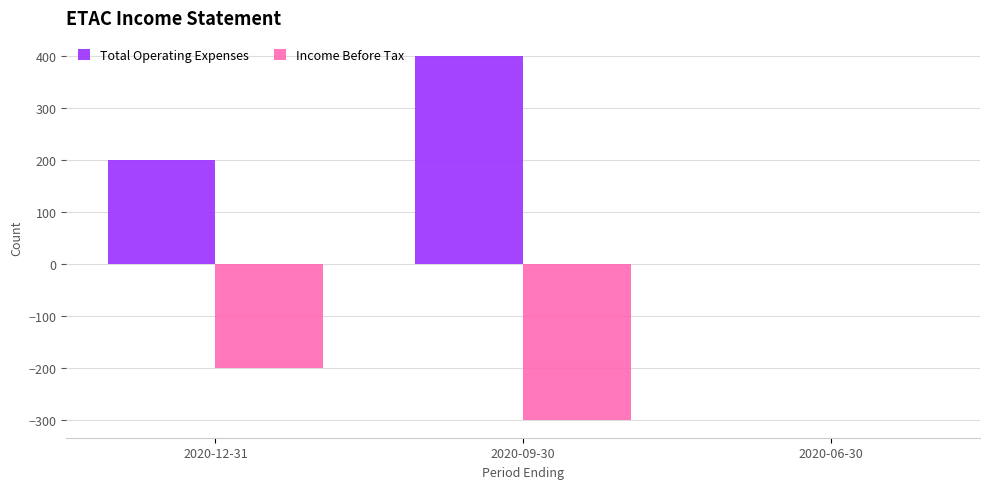

Reading right to left, what are all the values shown in this chart?

Total Operating Expenses: 0	400	200
Income Before Tax: 0	-300	-200